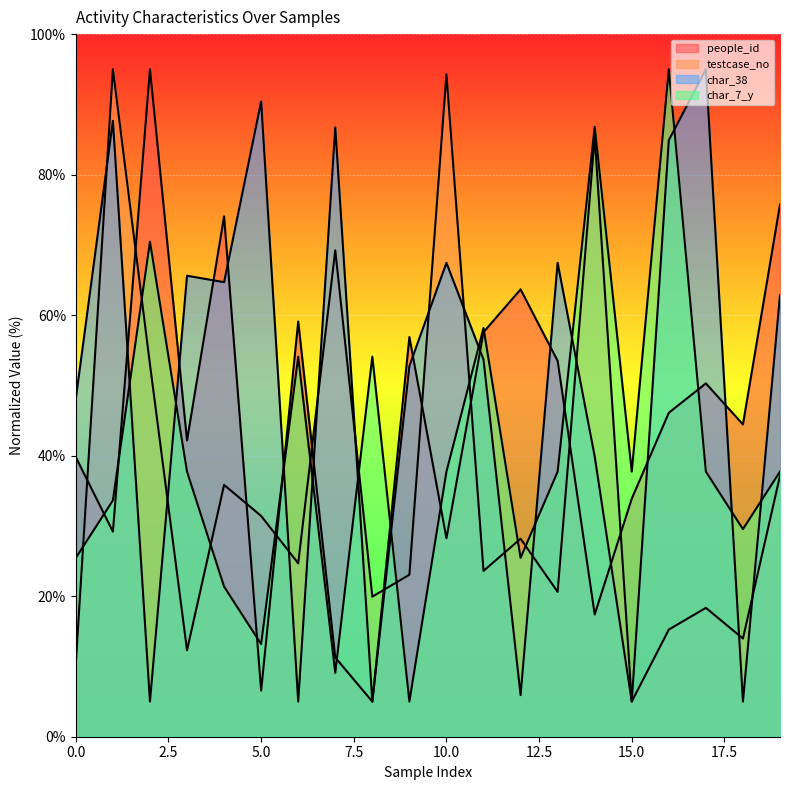

How many data points in testcase_no are above 24?

10